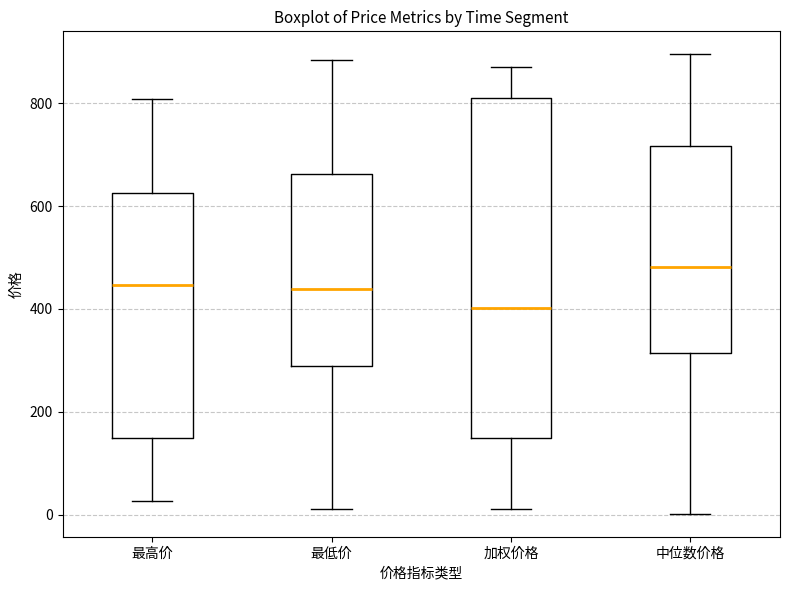

Which box is the tallest, from its lower edge to its upper edge?

加权价格